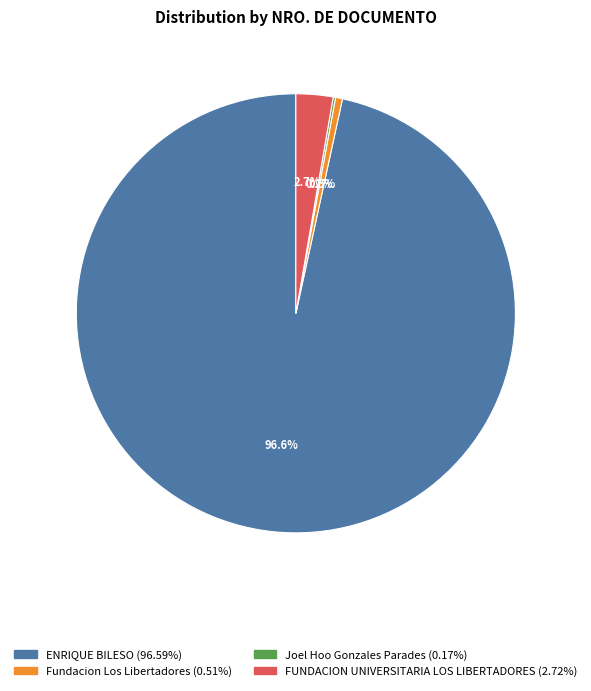

Does any single category account for the majority?

Yes